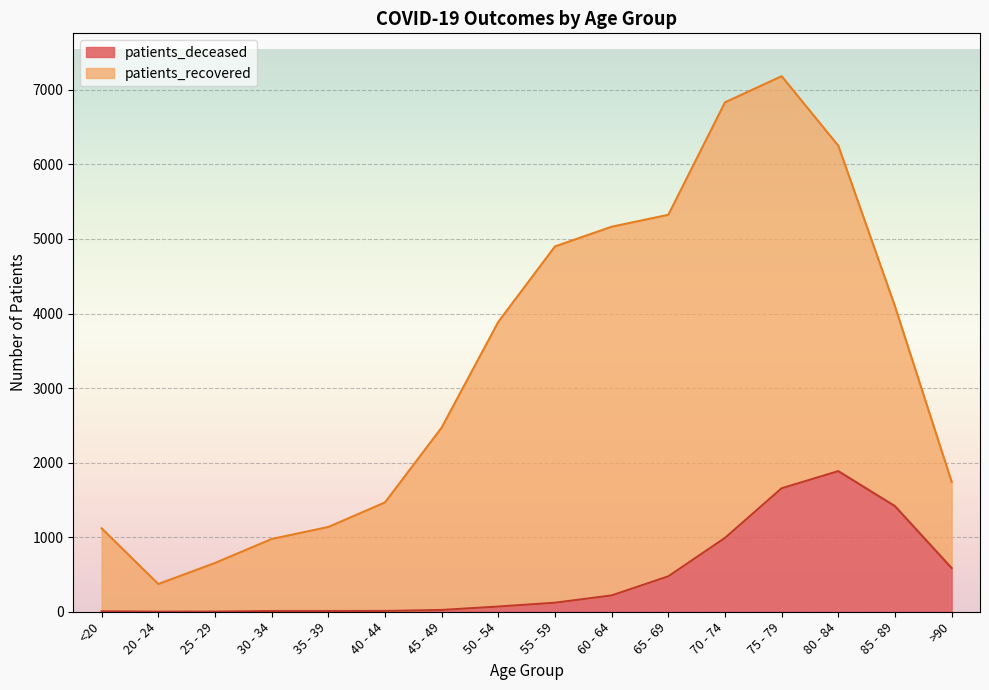

At which category is the sum across all series the highest?

75 - 79